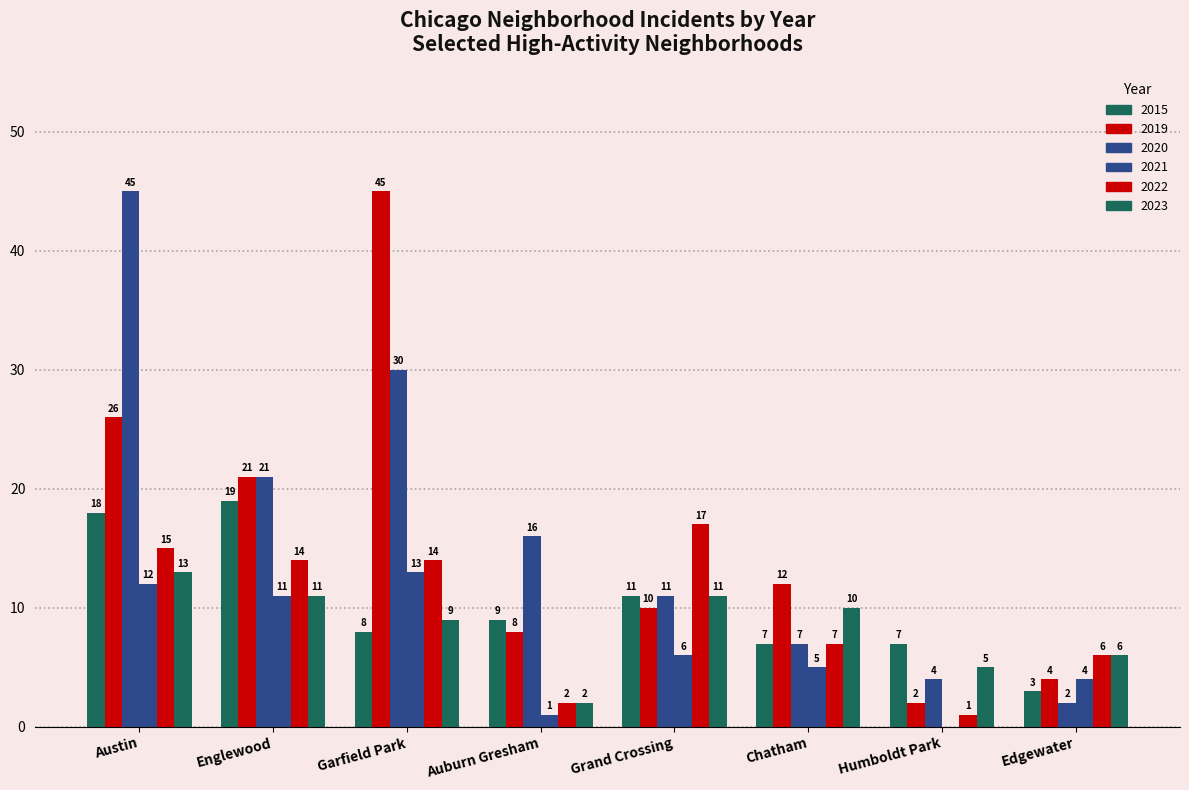

True or false: 2023 has a value of 2 at Auburn Gresham.

True